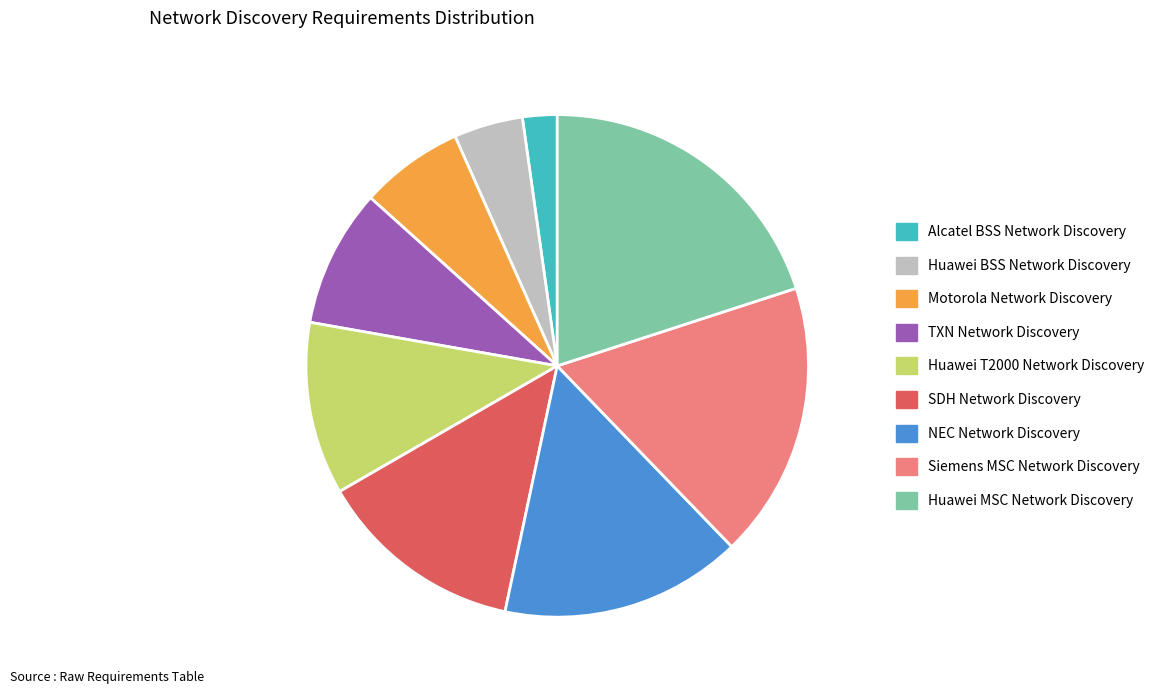

True or false: Huawei BSS Network Discovery accounts for 17% of the total.

False